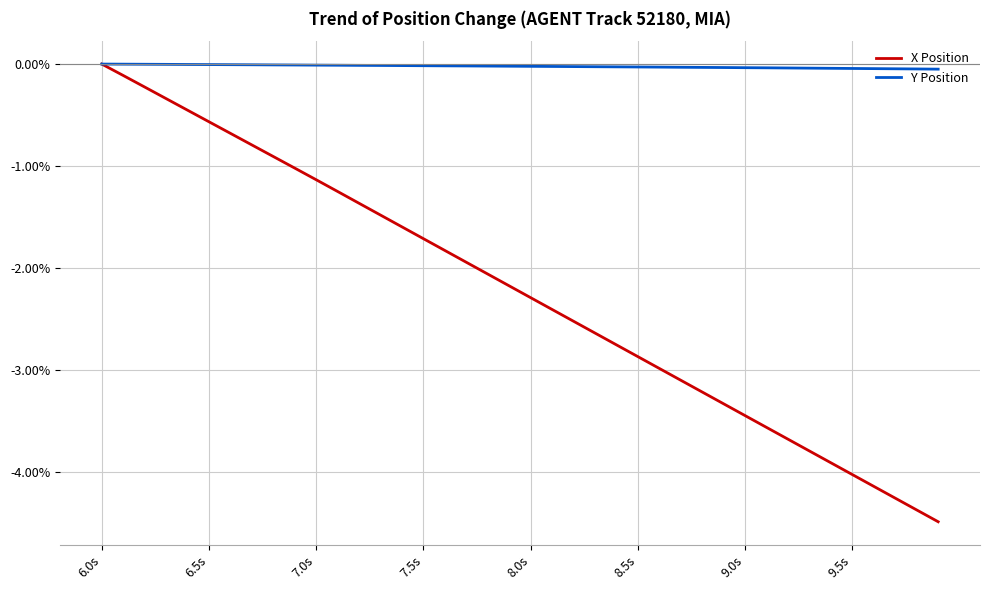

What is the smallest value displayed?

-4.5